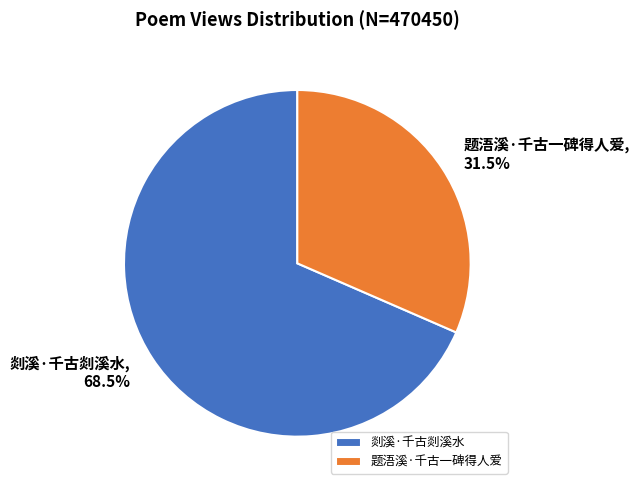

Between 剡溪·千古剡溪水 and 题浯溪·千古一碑得人爱, which is larger?

剡溪·千古剡溪水